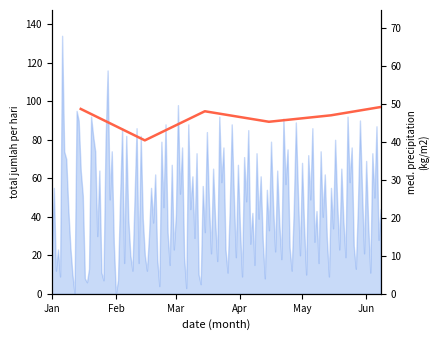

Reading left to right, list all the values displayed in this chart.

48.6	40.3	48.0	45.2	46.9	49.8